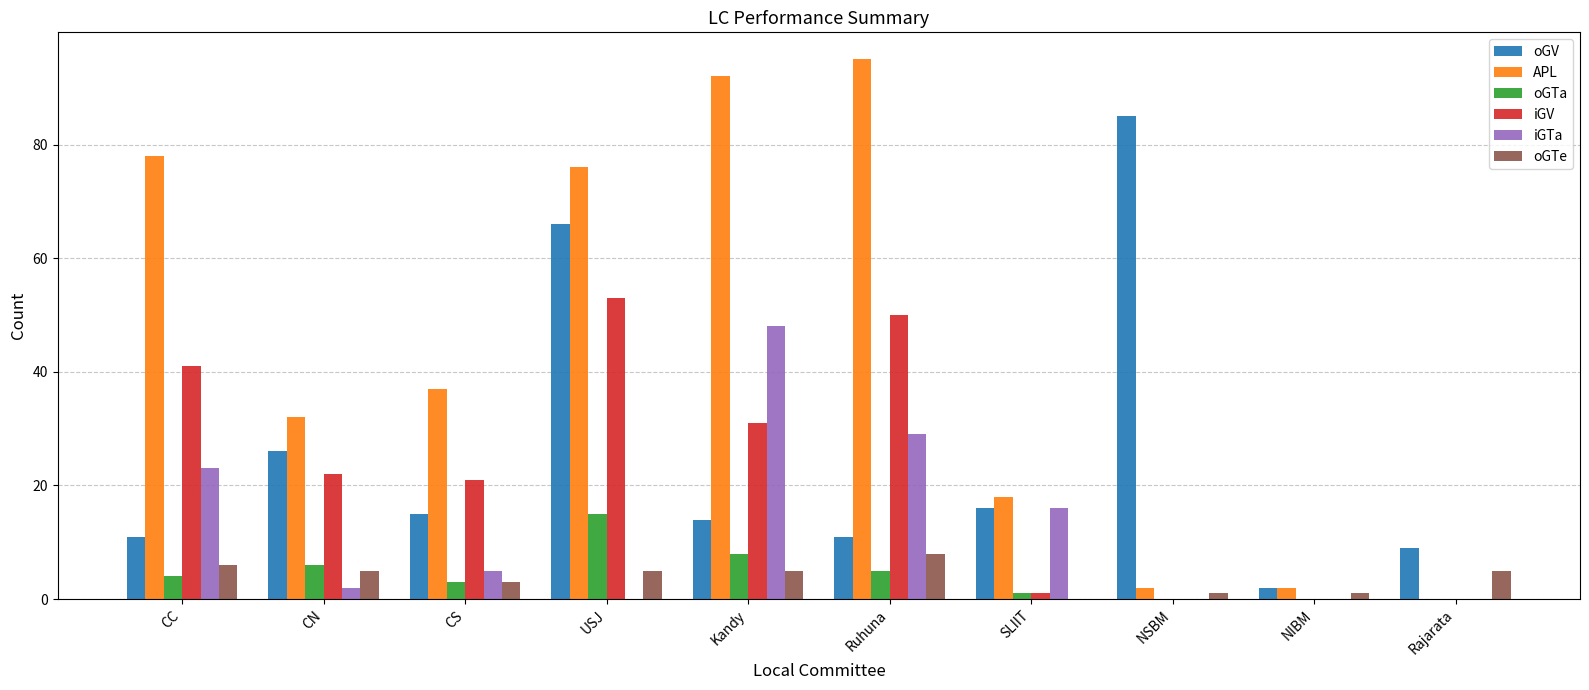

Which series has the largest total across all categories?

APL